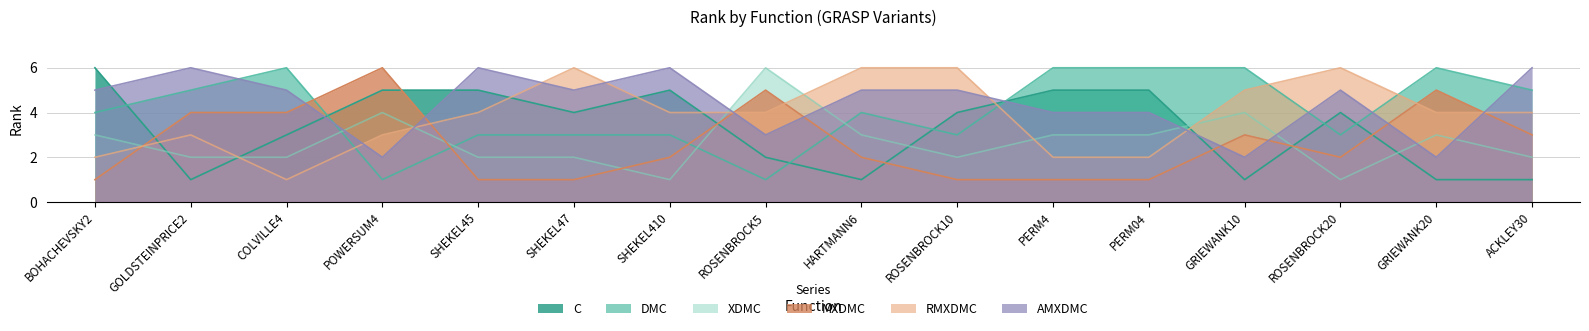

What is the label of the 2nd point from the right?

GRIEWANK20